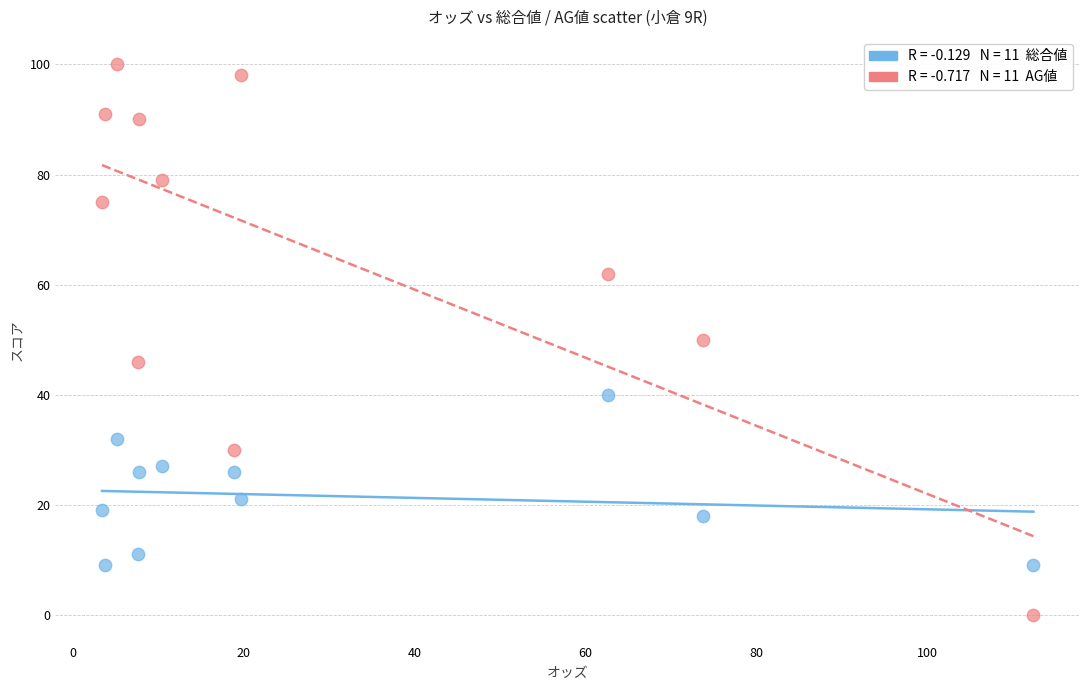

Across all data points, what is the range of Y values (max minus min)?

100